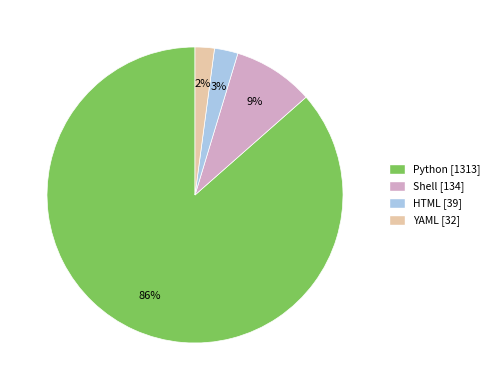

Combined, do Python and HTML account for over 50%?

Yes